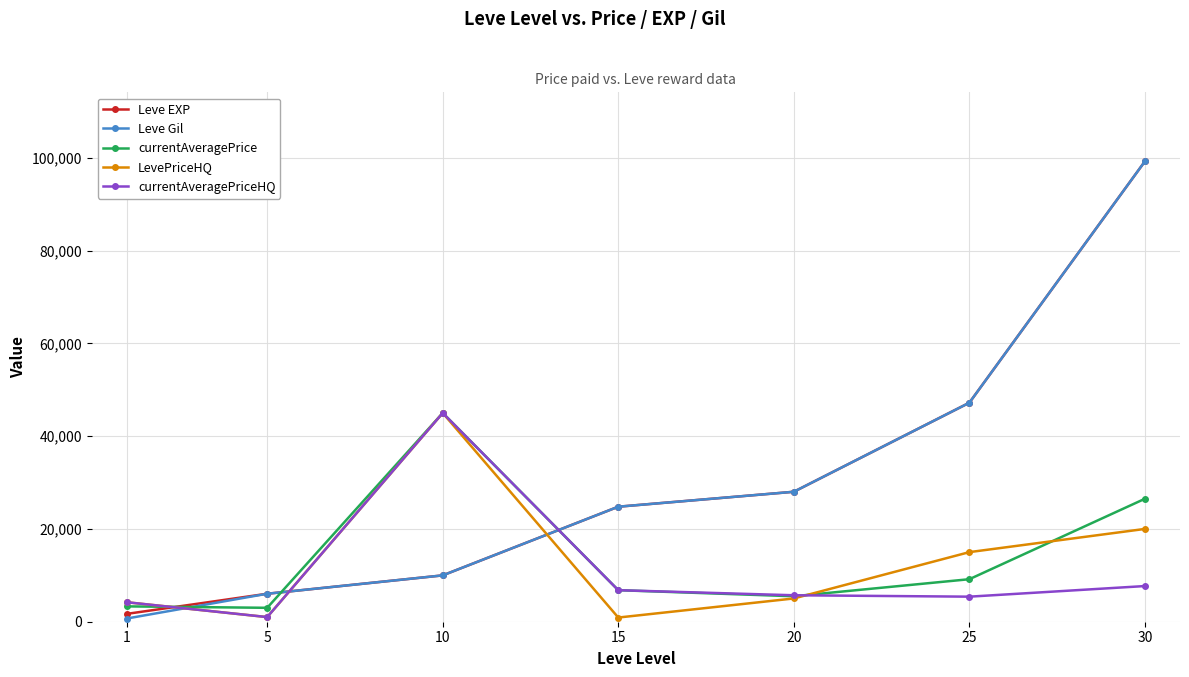

True or false: Leve Gil and currentAveragePriceHQ intersect in this chart.

True